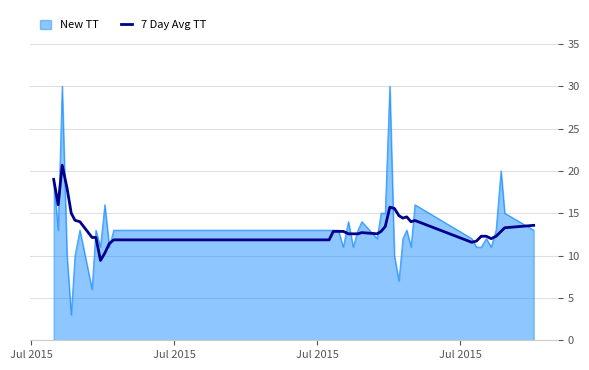

What is the minimum value shown in the chart?

3.0